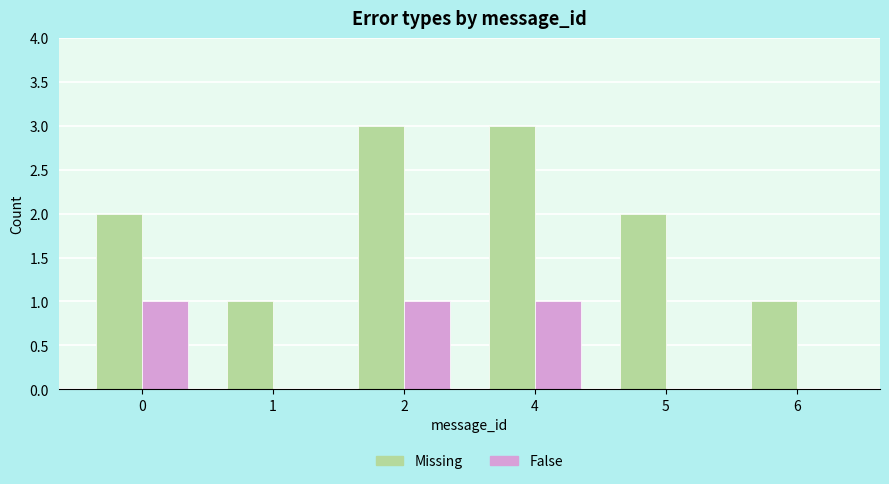

Reading left to right, extract all data points from this chart.

Missing: 2	1	3	3	2	1
False: 1	0	1	1	0	0